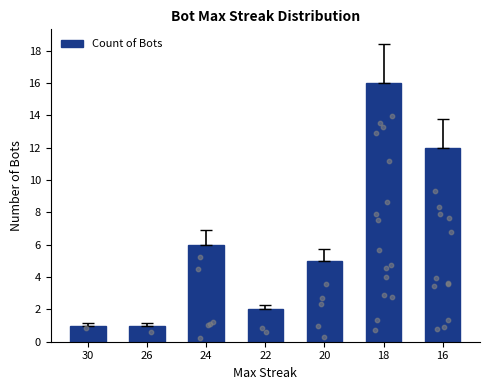

What is the change in value from 22 to 18?

+14